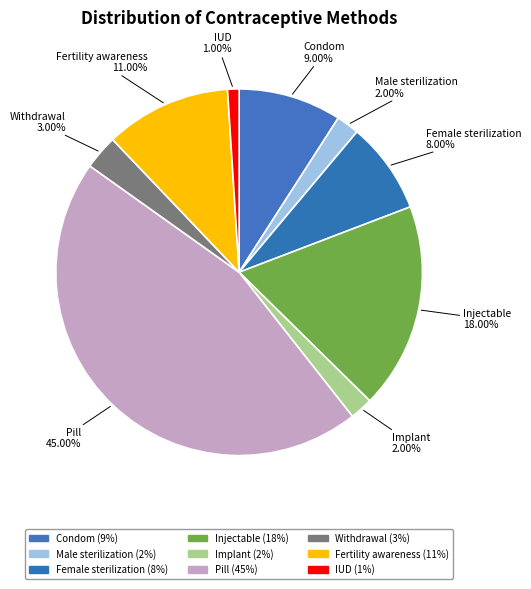

Rank the categories by value from highest to lowest.

Pill, Injectable, Fertility awareness, Condom, Female sterilization, Withdrawal, Male sterilization, Implant, IUD